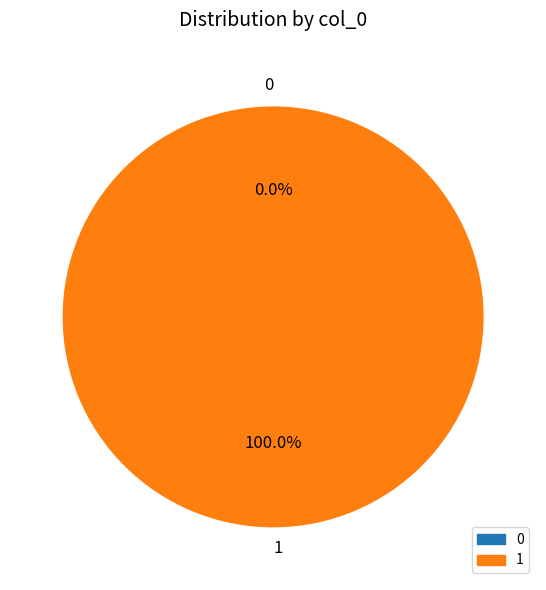

To the nearest percent, what portion does 1 represent?

100%